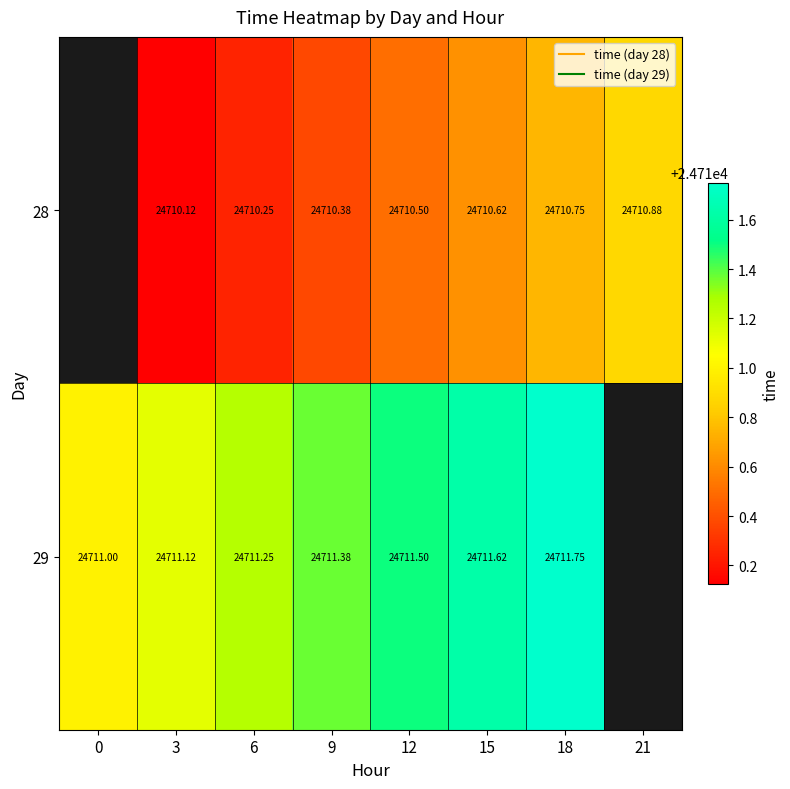

Rank the series by their average value, from lowest to highest.

28, 29